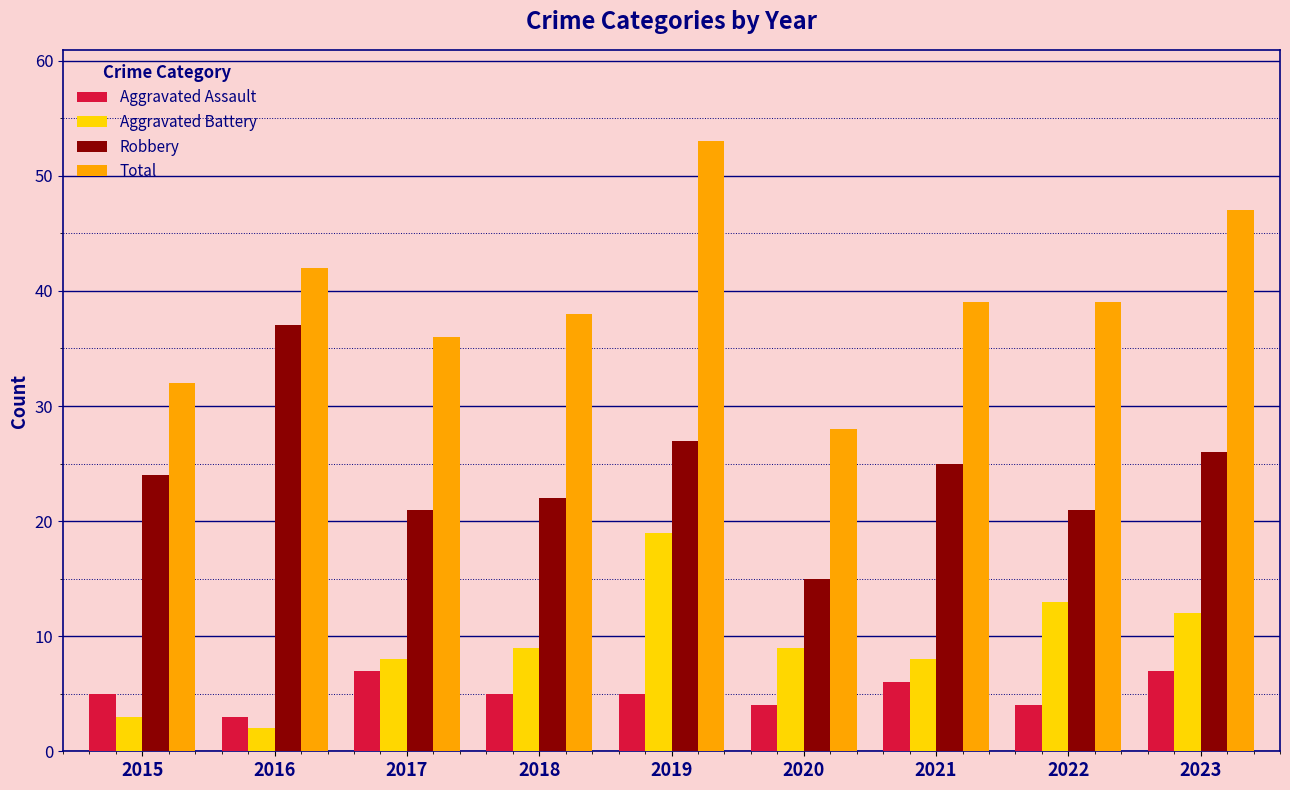

Rank the series by their maximum value, from lowest to highest.

Aggravated Assault, Aggravated Battery, Robbery, Total